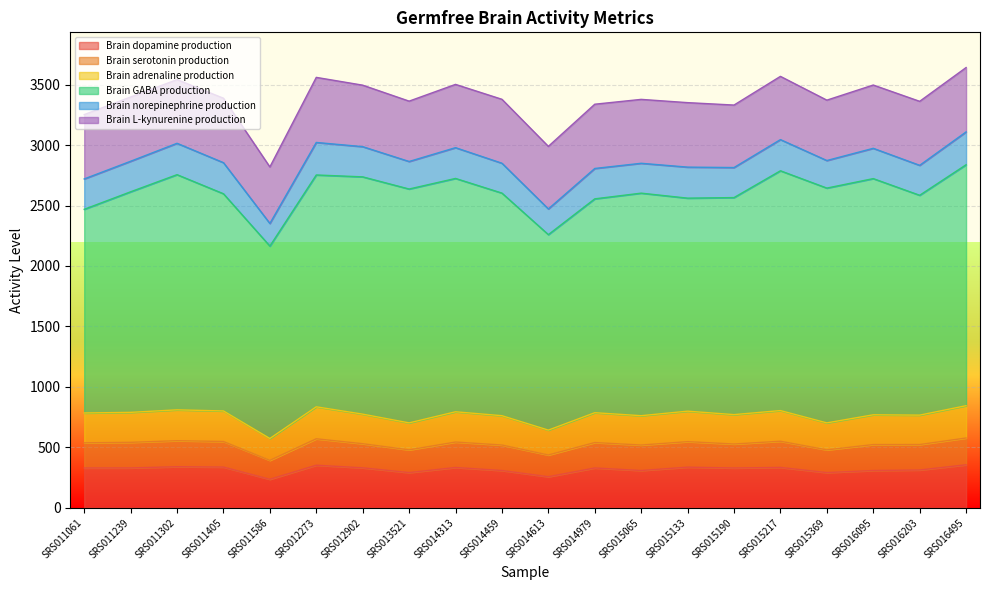

Does the chart display data point markers on the line(s)?

No